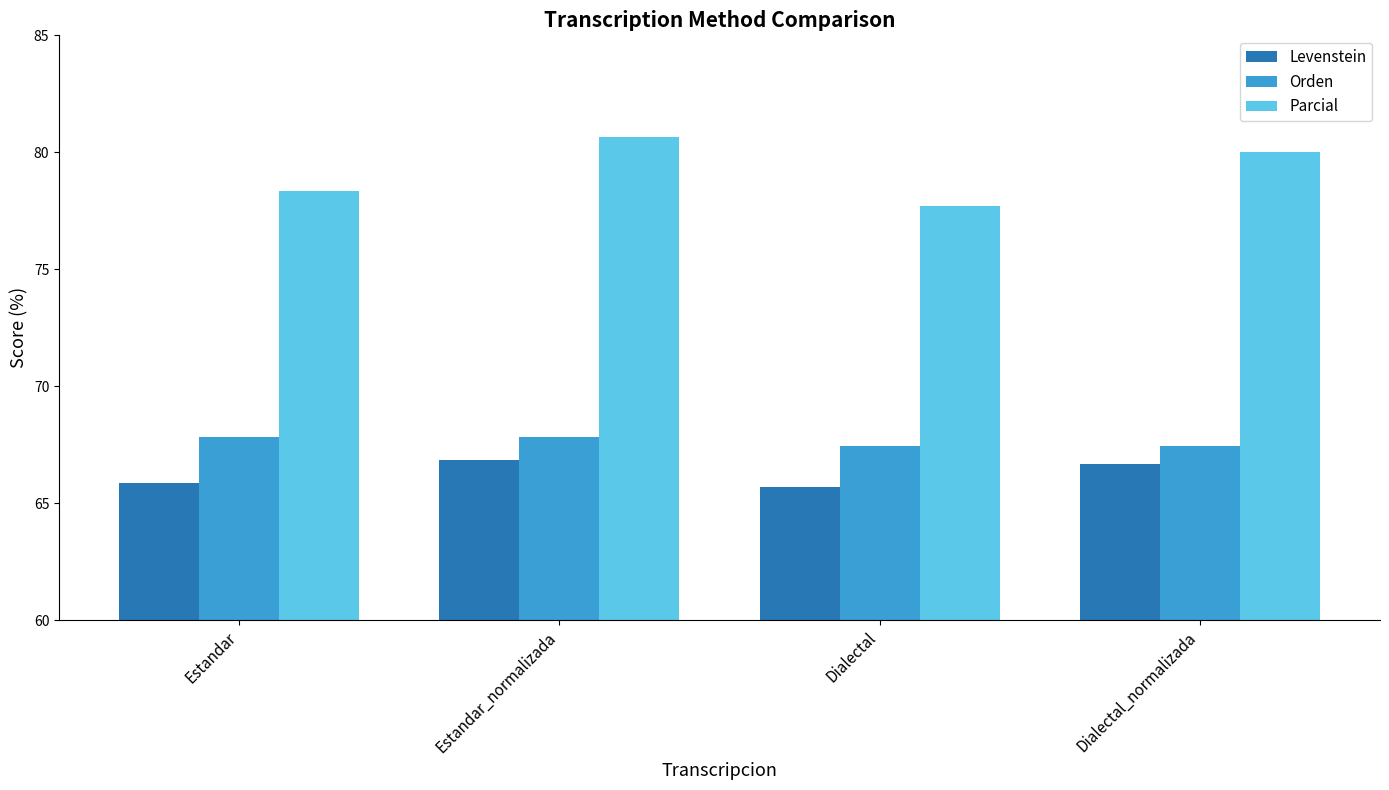

Is it true that Levenstein equals 42.1 at Dialectal_normalizada?

False